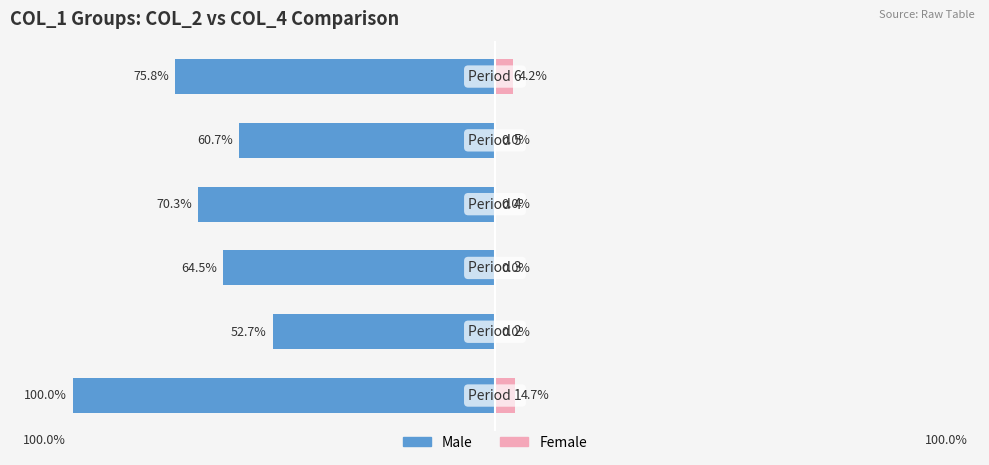

How many bars are there in total?

12